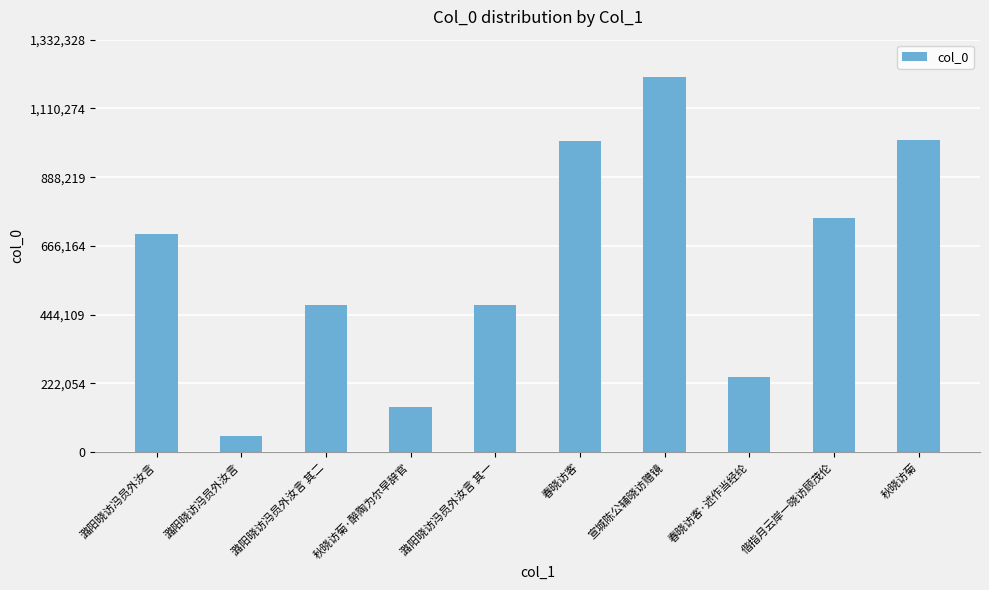

Does the chart contain any negative values?

No